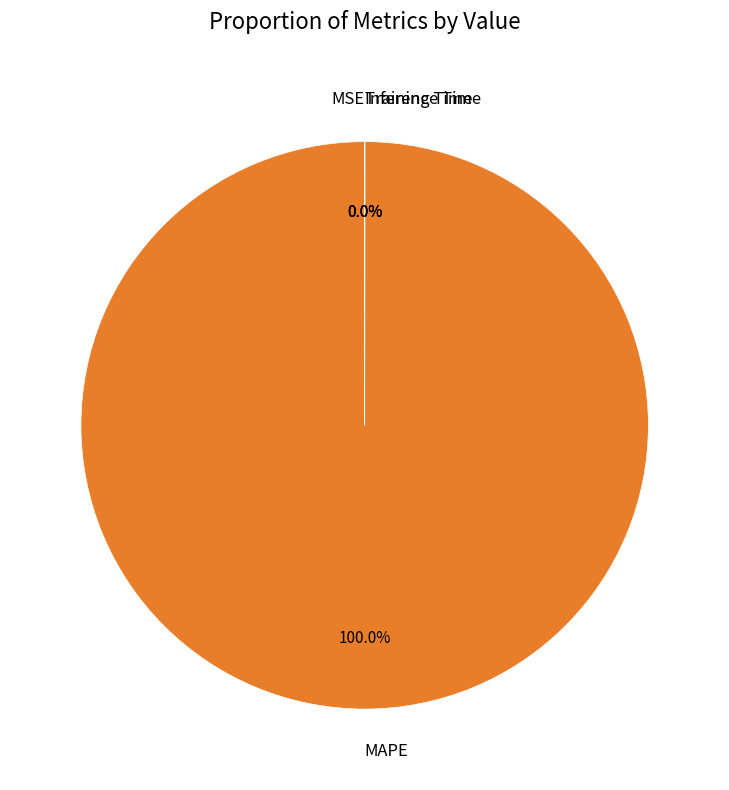

To the nearest percent, what is the difference between the largest and smallest slice percentages?

100%